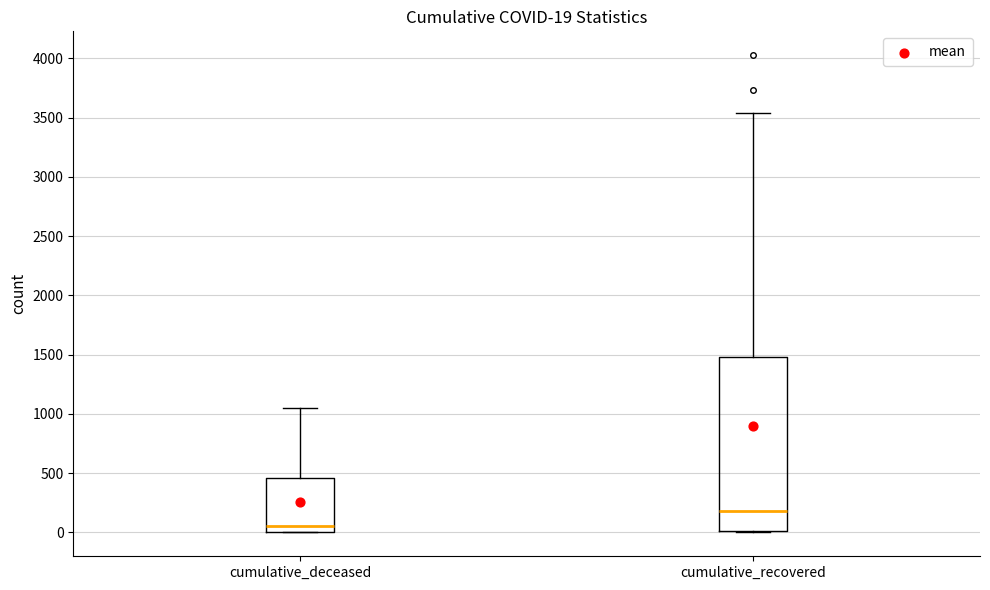

Comparing the boxes themselves (not the whiskers), which one is the tallest?

cumulative_recovered